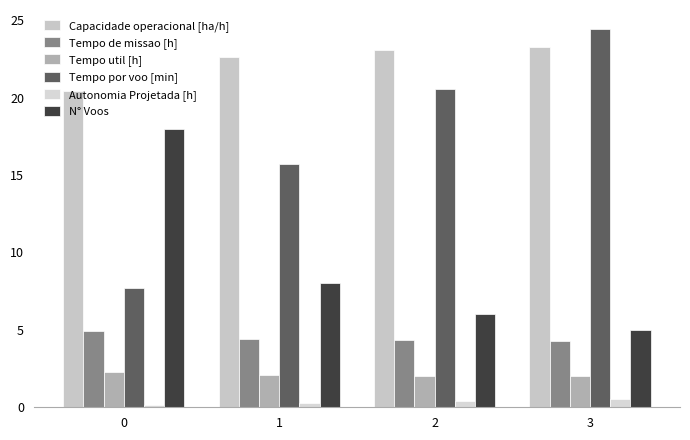

How many groups of bars are there?

4